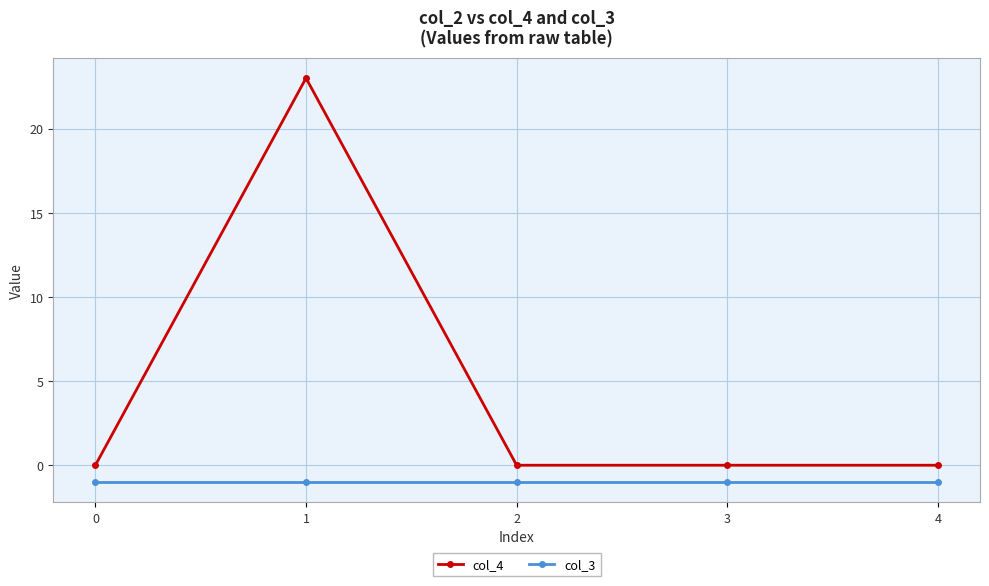

True or false: col_4 and col_3 cross at least once.

False